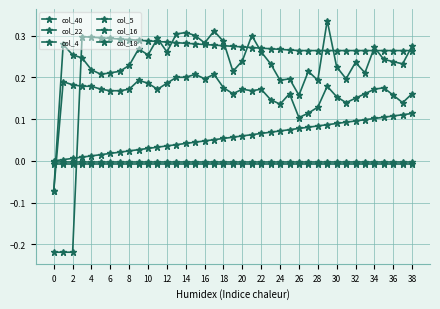

How many data points in col_18 are above 0?

36